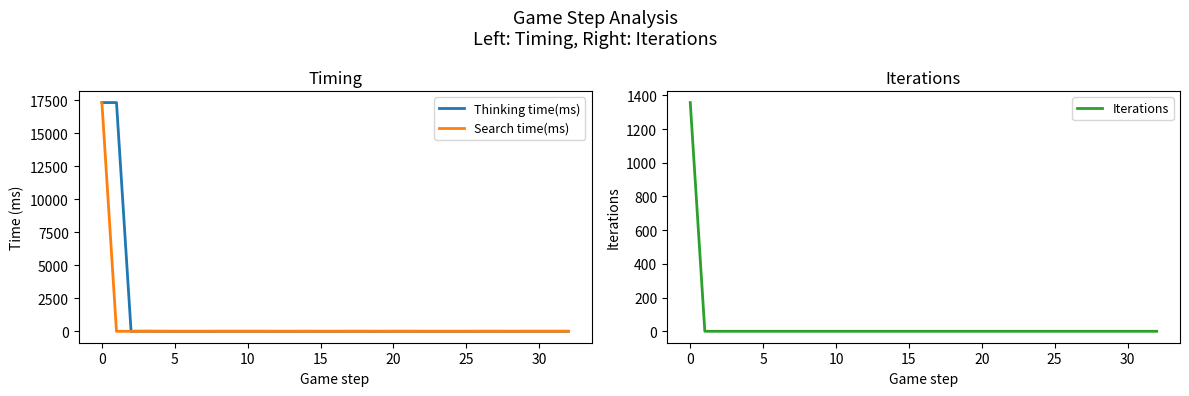

What is the sum of all Thinking time(ms) values?

34681